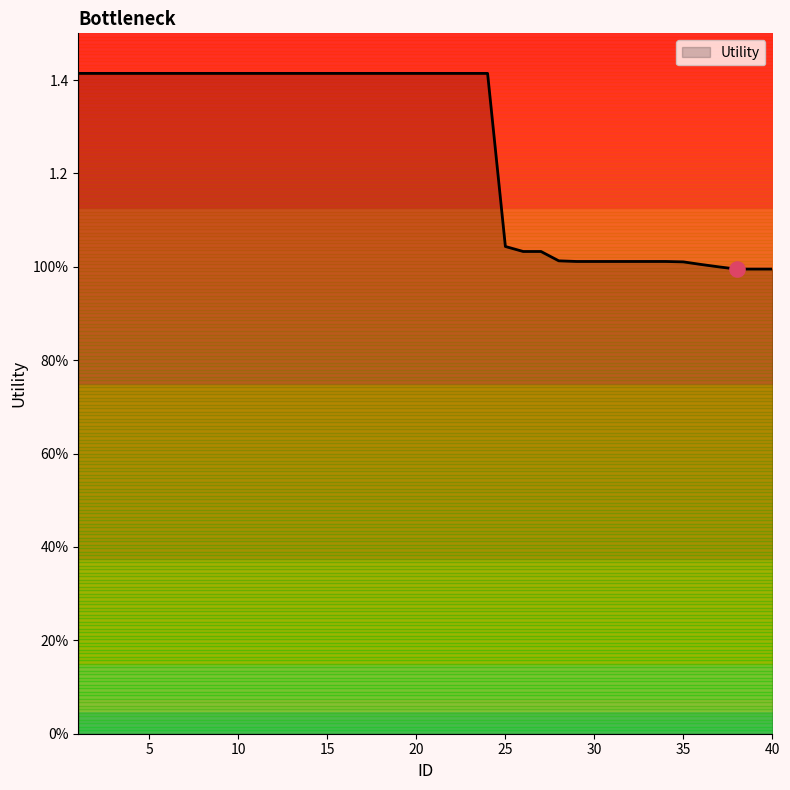

Between 32 and 16, which is larger?

16